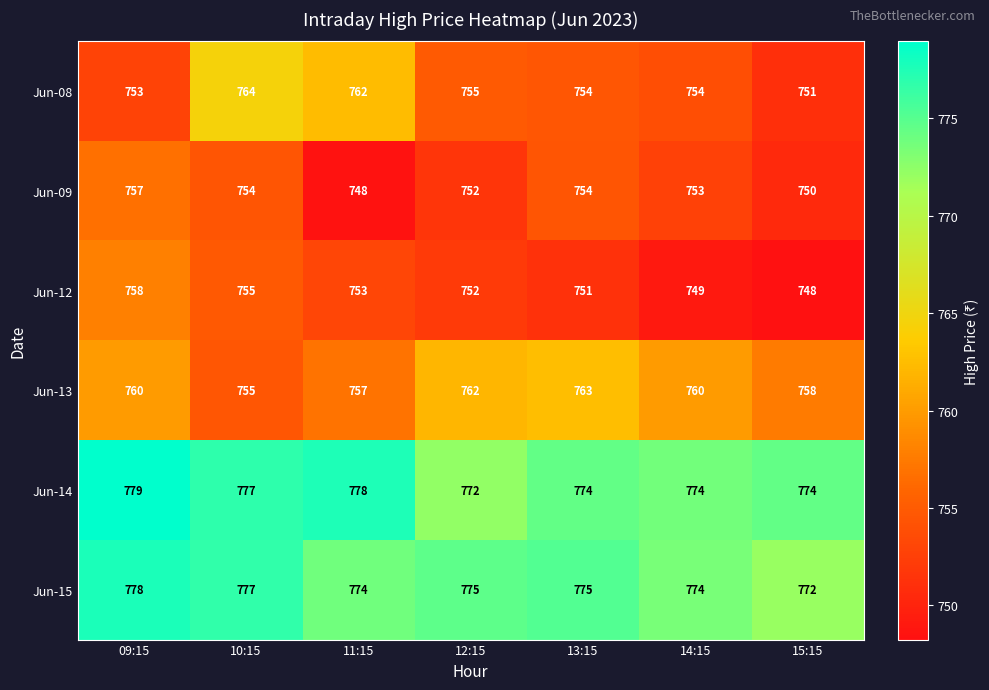

What is the maximum value shown in the chart?

779